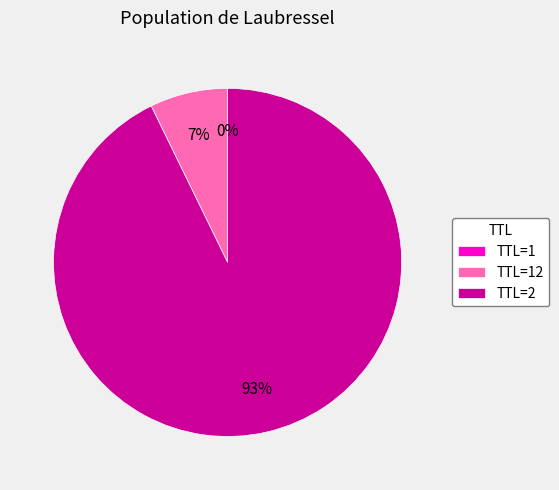

To the nearest percent, what portion does TTL=2 represent?

93%